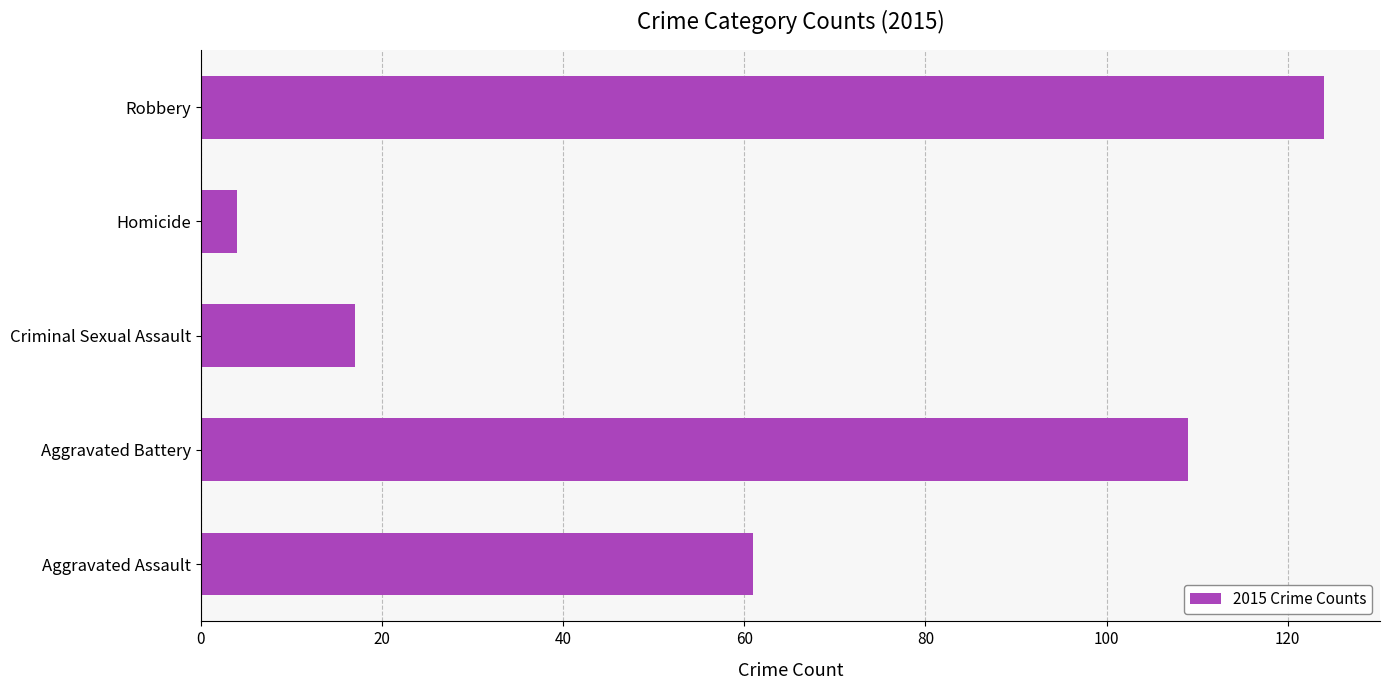

Rank the categories by value from highest to lowest.

Robbery, Aggravated Battery, Aggravated Assault, Criminal Sexual Assault, Homicide